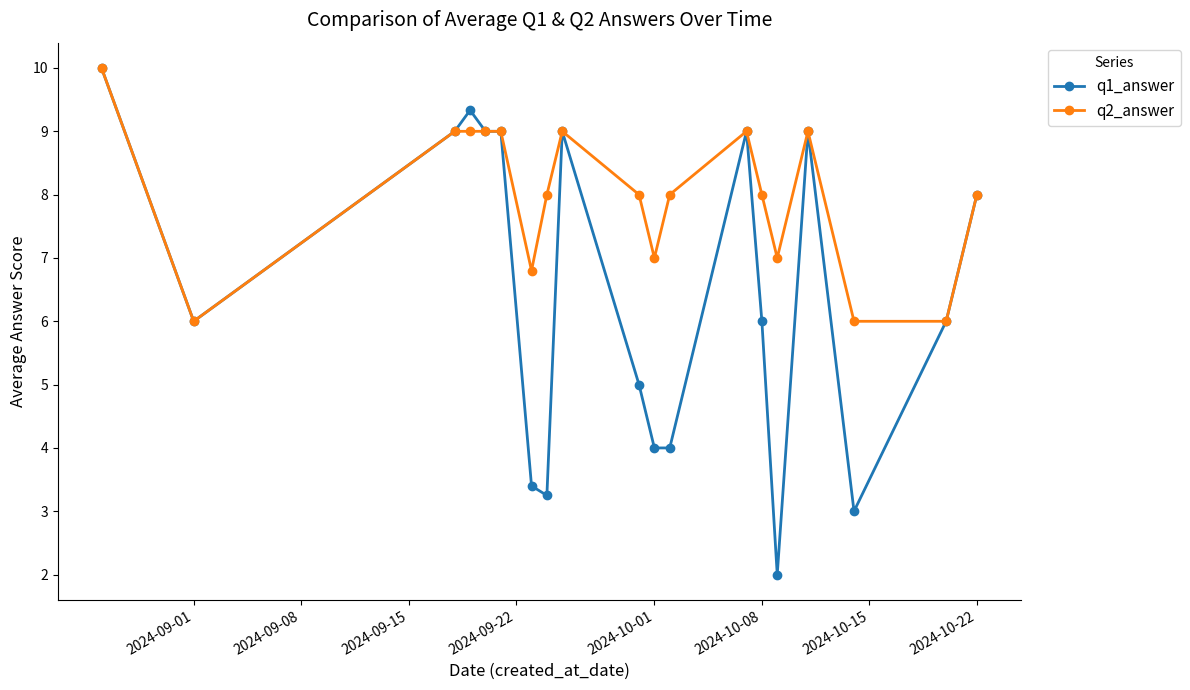

Which series has the largest total across all categories?

q2_answer